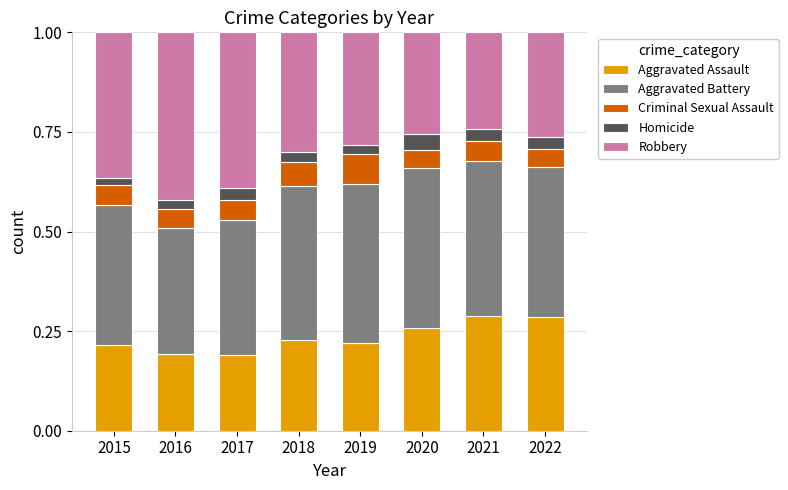

Is it true that Aggravated Assault equals 0.2 at 2019?

True